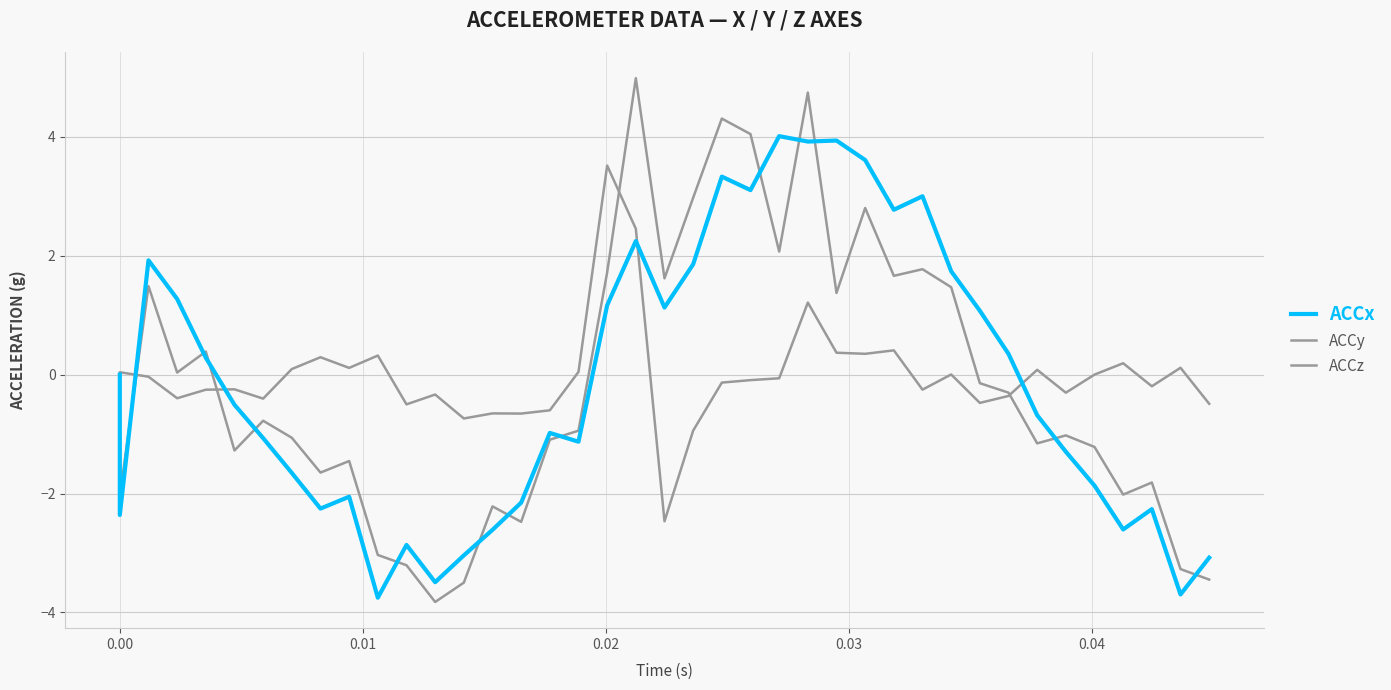

Reading right to left, list all the values displayed in this chart.

ACCx: -3.1	-3.7	-2.3	-2.6	-1.9	-1.3	-0.7	0.3	1.1	1.7	3.0	2.8	3.6	3.9	3.9	4.0	3.1	3.3	1.9	1.1	2.2	1.2	-1.1	-1.0	-2.2	-2.6	-3.0	-3.5	-2.9	-3.8	-2.1	-2.3	-1.7	-1.1	-0.5	0.3	1.3	1.9	-2.4	0.0
ACCy: -0.5	0.1	-0.2	0.2	0.0	-0.3	0.1	-0.4	-0.5	0.0	-0.3	0.4	0.4	0.4	1.2	-0.1	-0.1	-0.1	-0.9	-2.5	2.5	3.5	0.0	-0.6	-0.7	-0.7	-0.7	-0.3	-0.5	0.3	0.1	0.3	0.1	-0.4	-0.2	-0.3	-0.4	-0.0	0.0	0.0
ACCz: -3.4	-3.3	-1.8	-2.0	-1.2	-1.0	-1.2	-0.3	-0.1	1.5	1.8	1.7	2.8	1.4	4.7	2.1	4.0	4.3	3.0	1.6	5.0	1.7	-0.9	-1.1	-2.5	-2.2	-3.5	-3.8	-3.2	-3.0	-1.5	-1.6	-1.1	-0.8	-1.3	0.4	0.0	1.5	-2.0	0.0